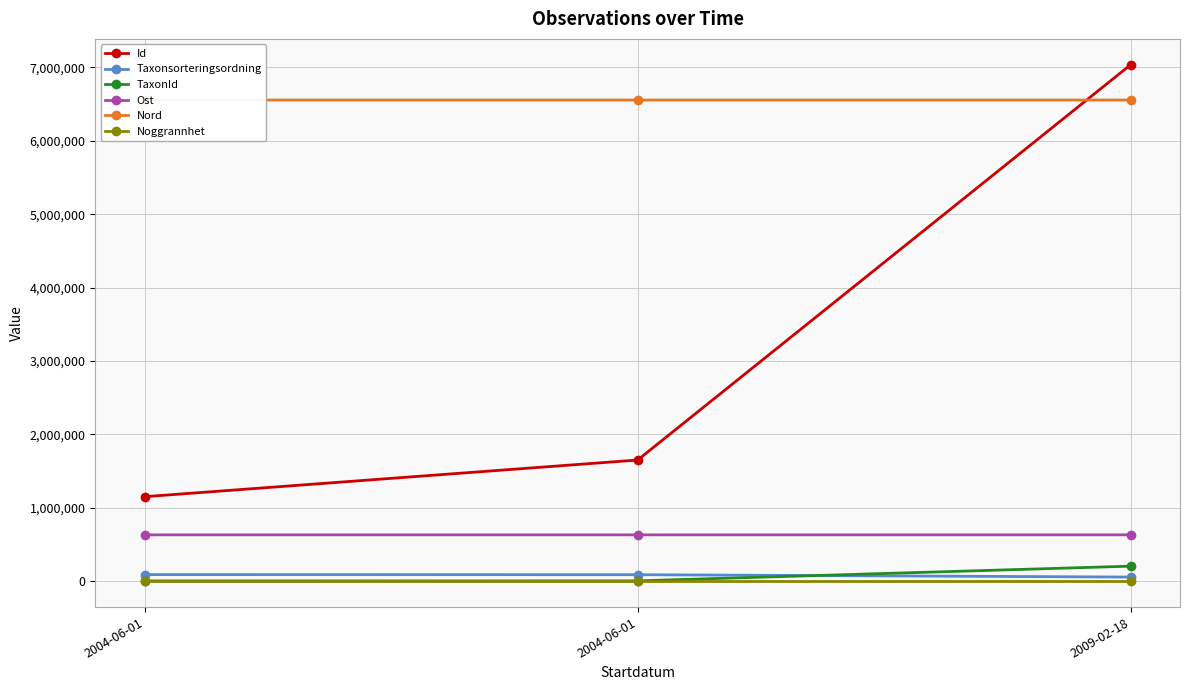

At which label is Nord closest to 6555556?

2009-02-18